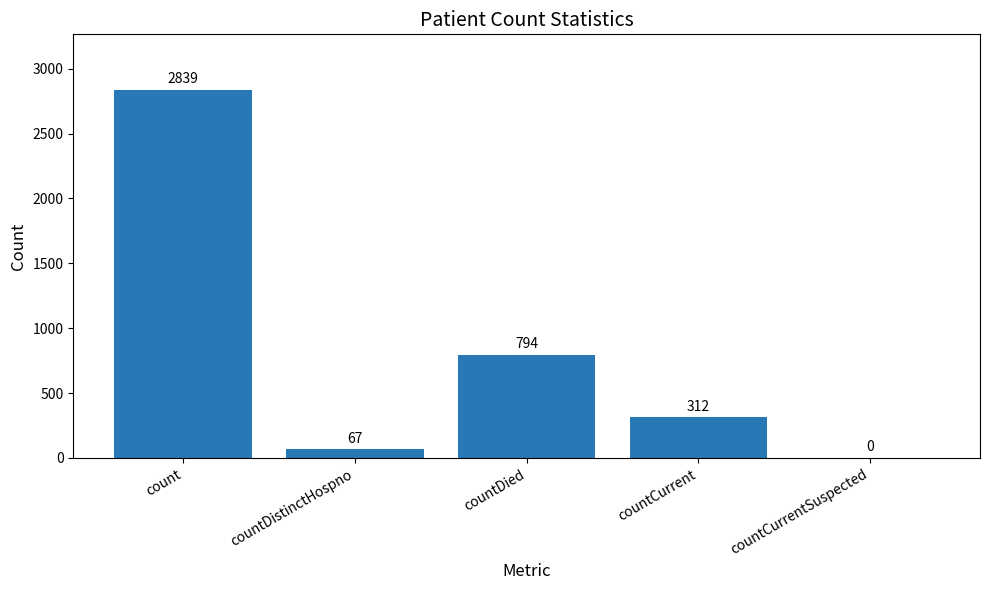

What is the sum of the values at countDied and countDistinctHospno?

861